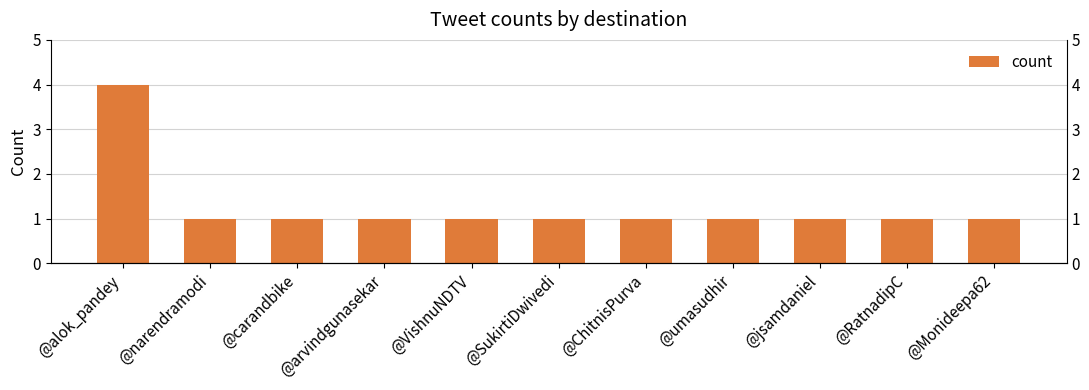

At which label is the value closest to 2?

@narendramodi